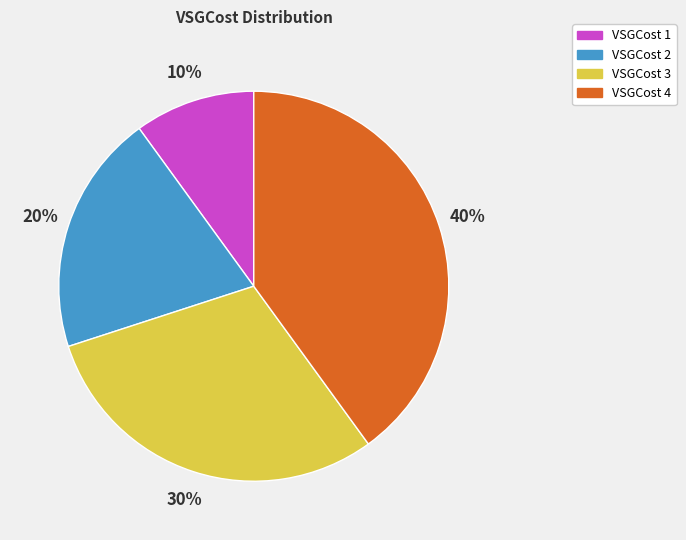

Rank the categories by value from lowest to highest.

VSGCost 1, VSGCost 2, VSGCost 3, VSGCost 4